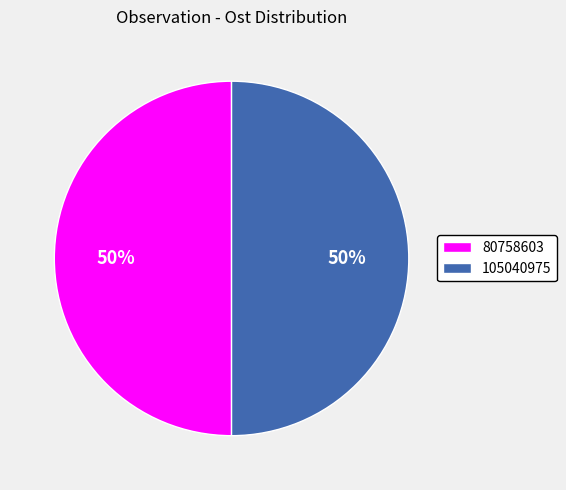

What percentage is the 80758603 slice, to the nearest percent?

50%